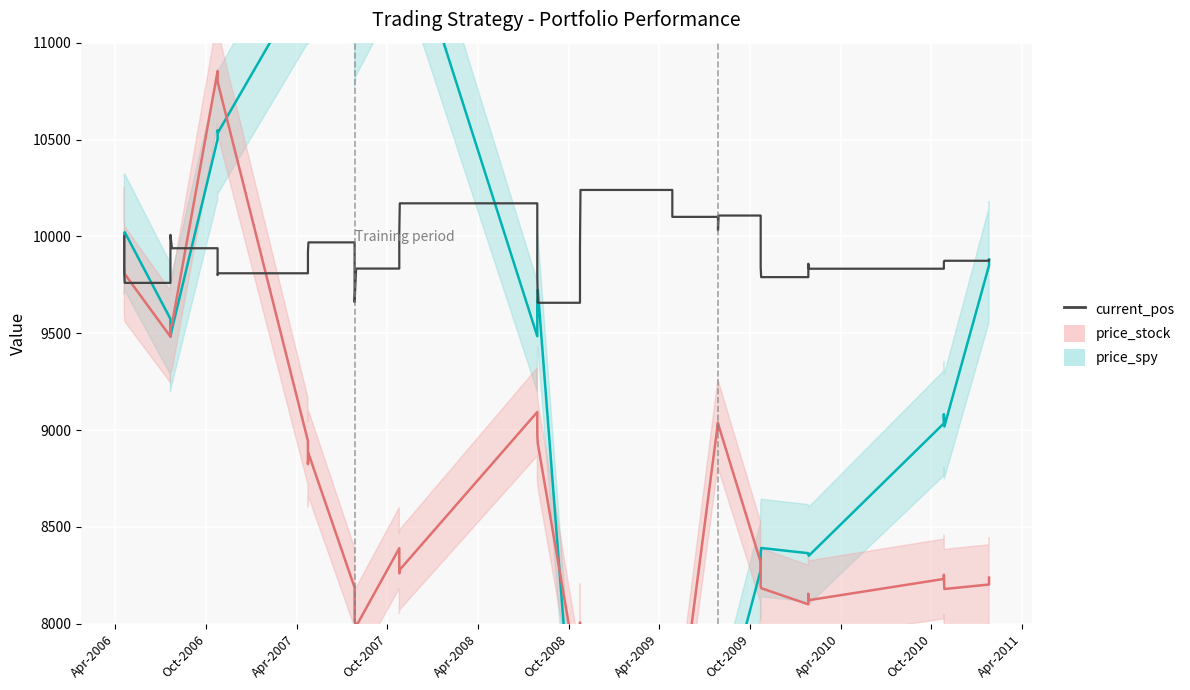

How many times do price_spy line and current_pos cross each other?

6